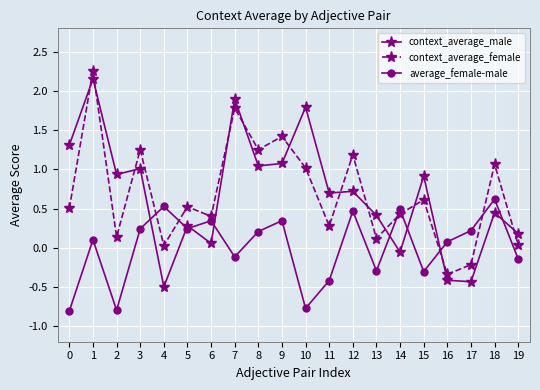

Is it true that context_average_male equals 1.0 at 3?

True